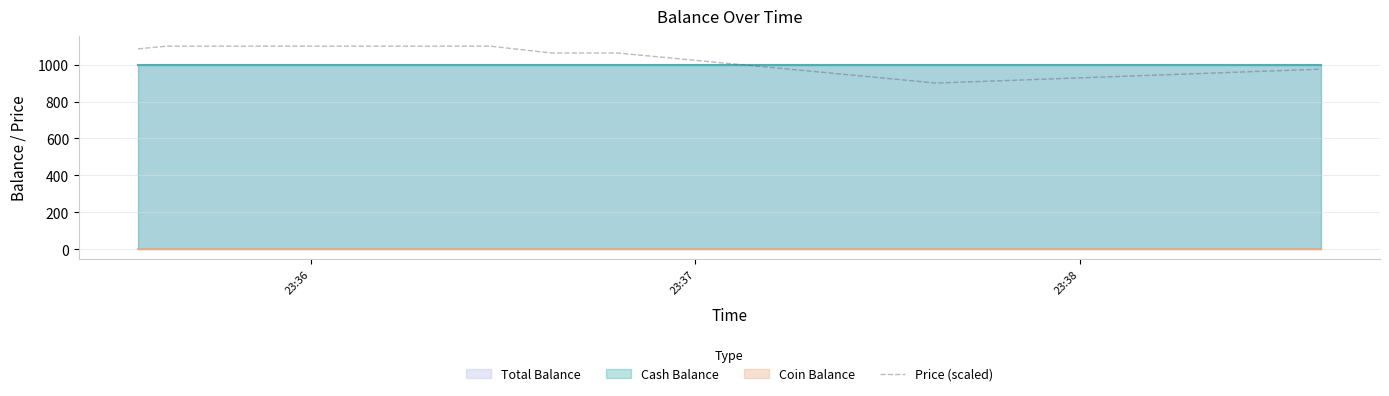

What is the lowest value of the Price (scaled) series?

900.0